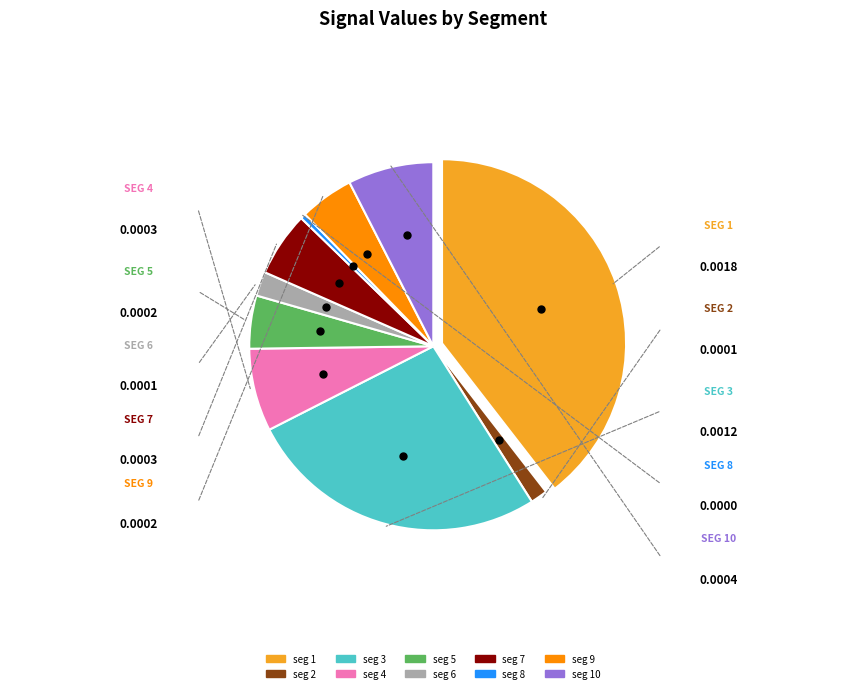

Is there any slice that represents more than half of the pie?

No